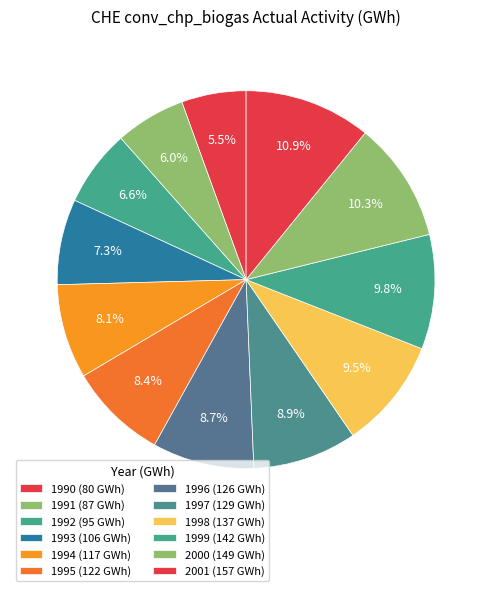

How many slices are in this pie chart?

12